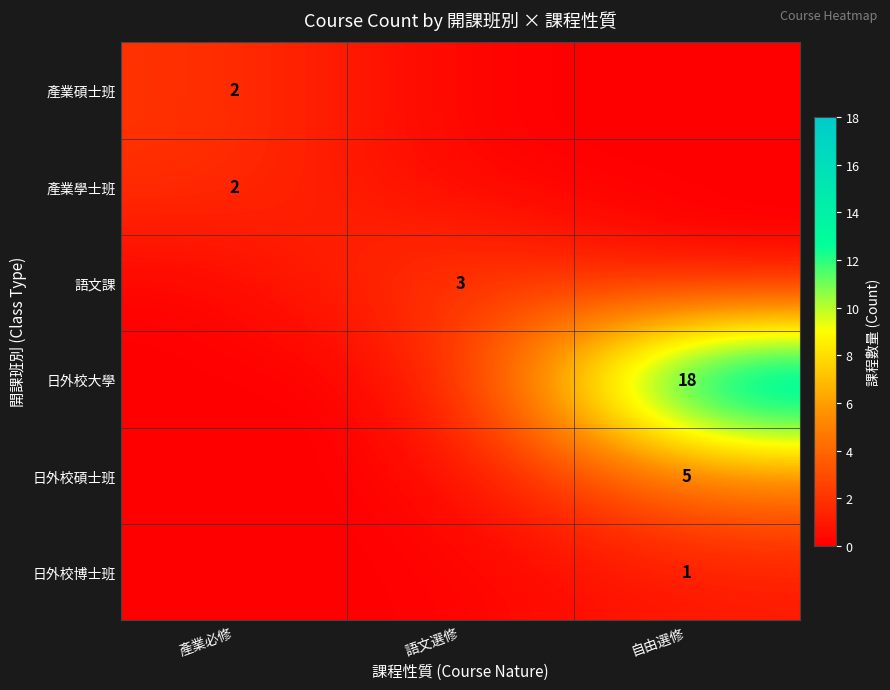

The value of 產業學士班 at 產業必修 is 2. True or false?

True